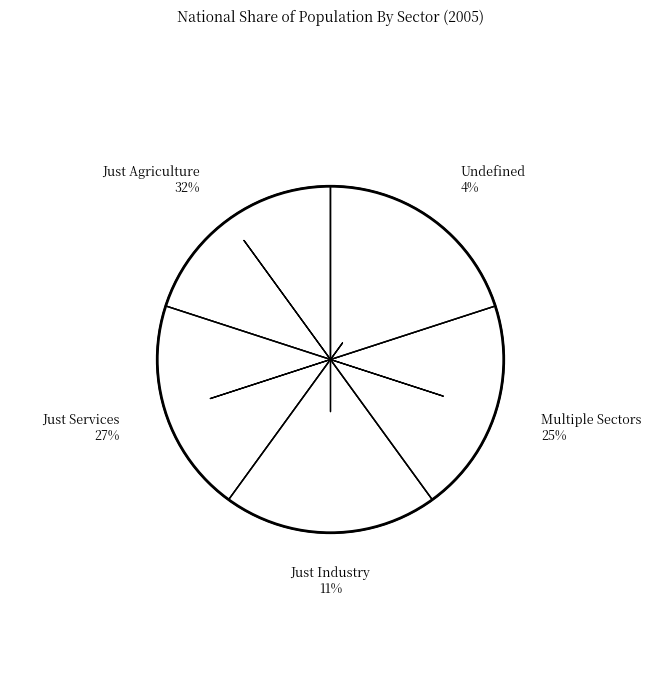

How many segments does this pie chart have?

5